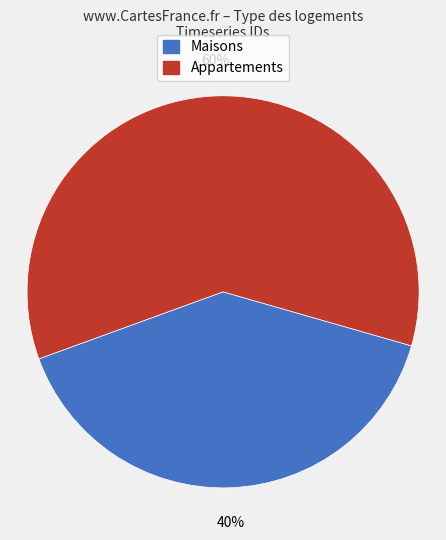

To the nearest percent, what is the difference between the largest and smallest slice percentages?

20%